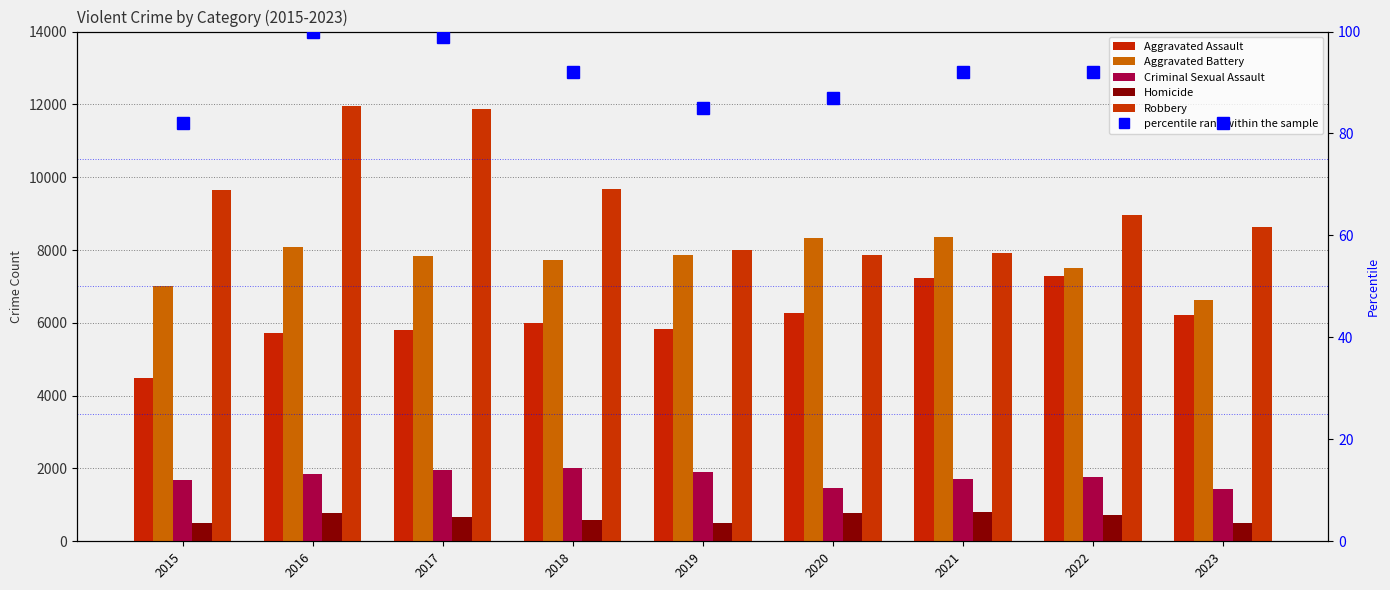

What is the difference between the maximum and second lowest values in the Aggravated Assault series?

1568